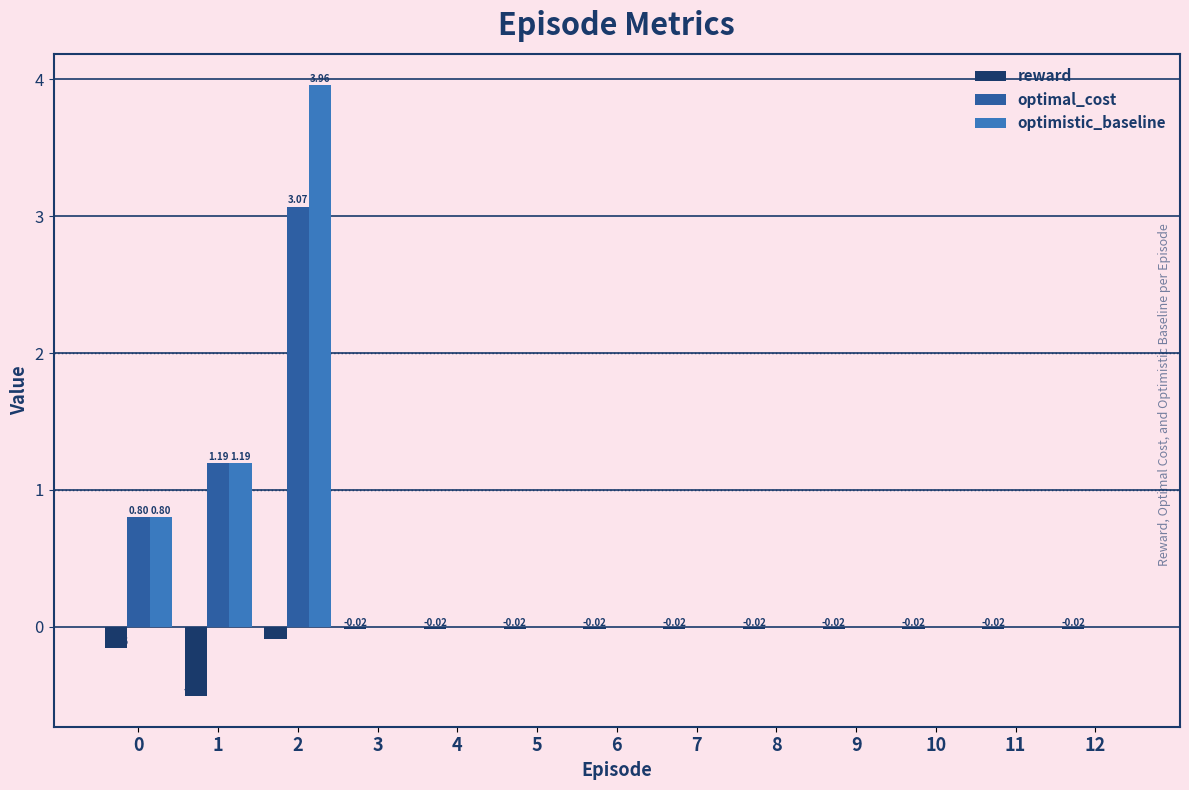

What is the sum of all optimal_cost values?

5.1